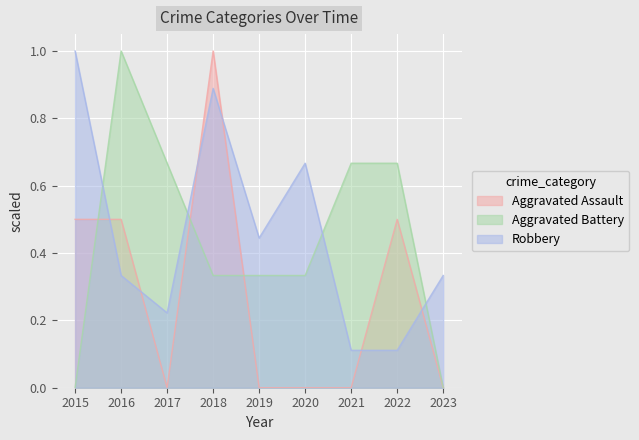

Between which two adjacent categories do Robbery and Aggravated Battery first intersect?

2015 and 2016